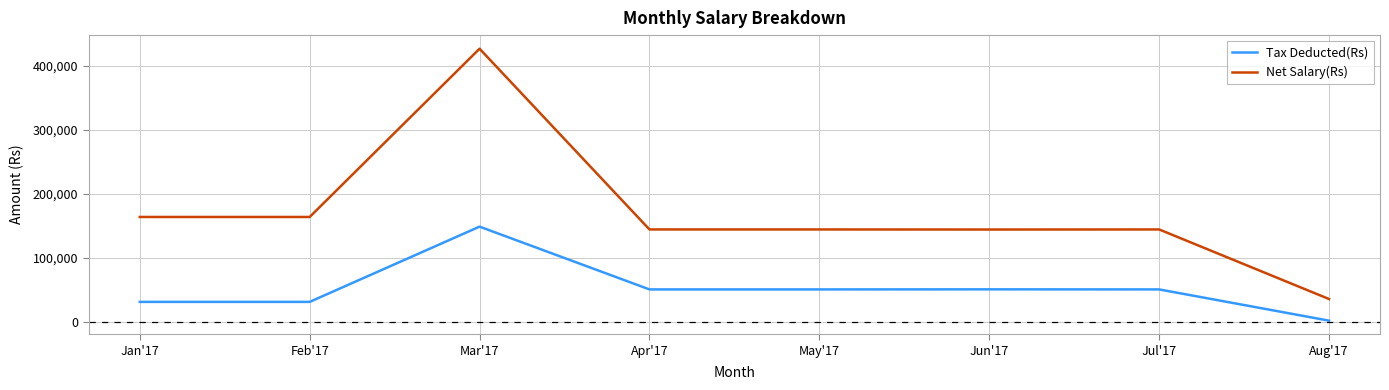

The Net Salary(Rs) series shows 163787 at Feb'17. True or false?

True